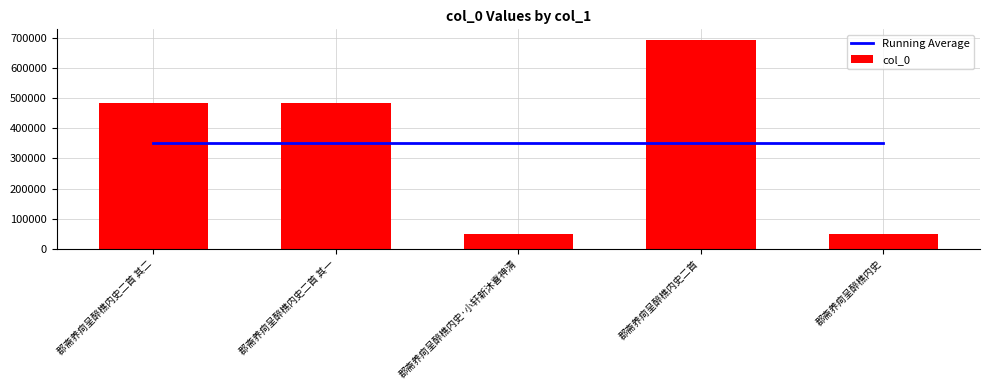

What is the average value of the col_0 series?

351874